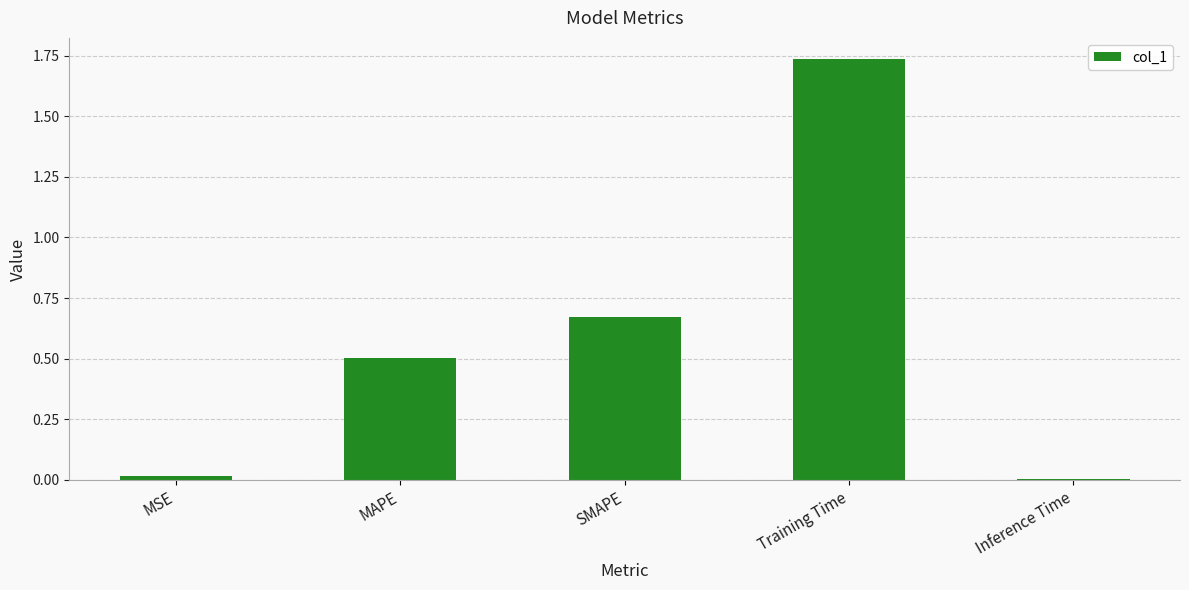

What is the change in value from MSE to SMAPE?

+0.7